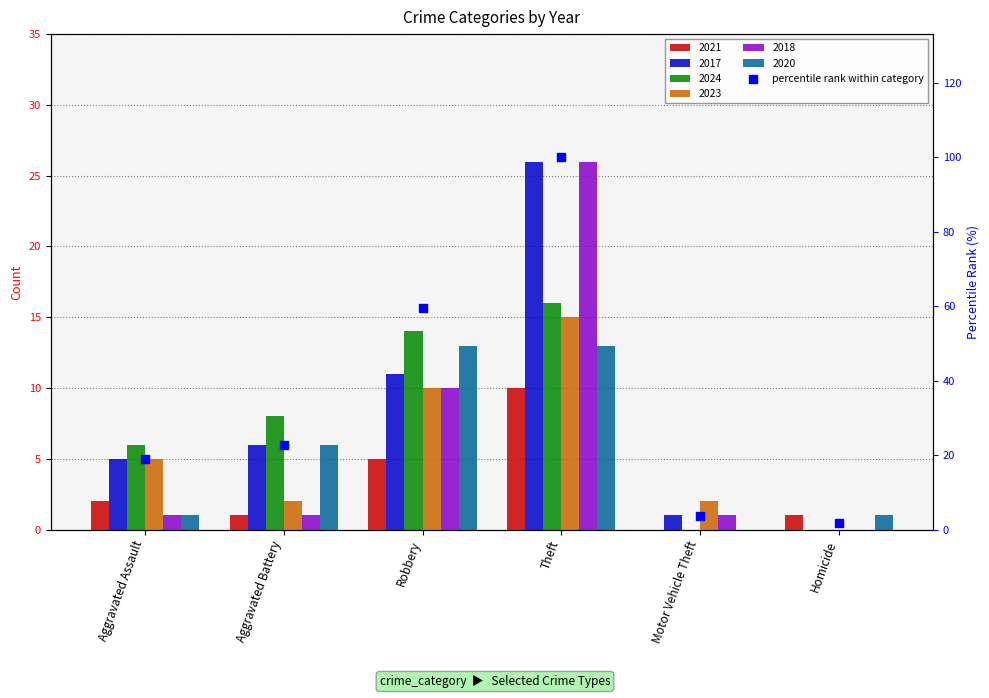

What is the ratio of the value at Theft to the value at Homicide?

53.0